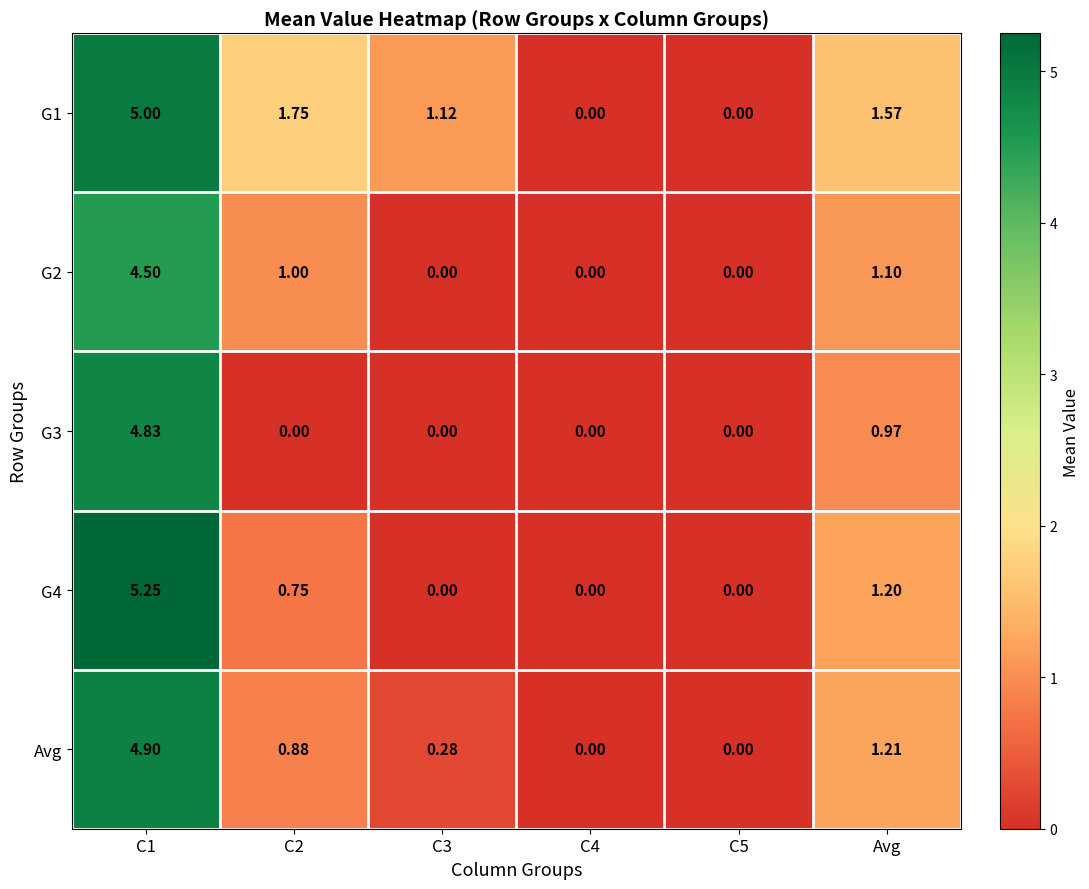

At which label is Avg closest to 2?

Avg